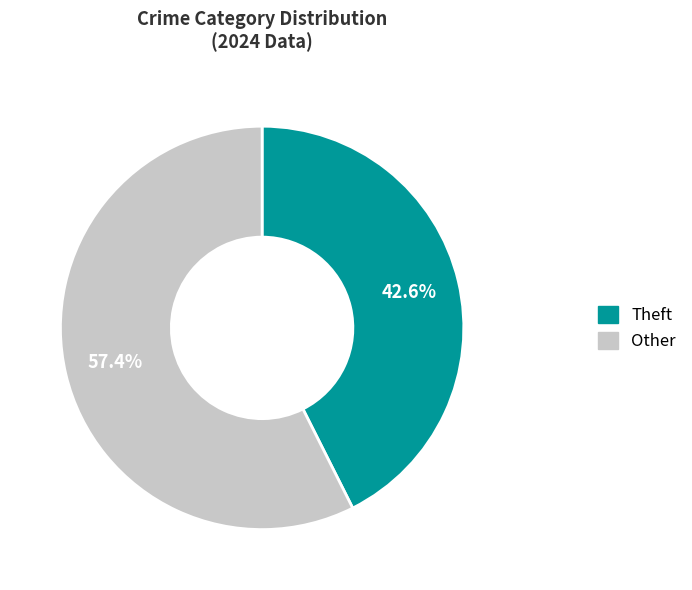

Is there any slice that represents more than half of the pie?

Yes